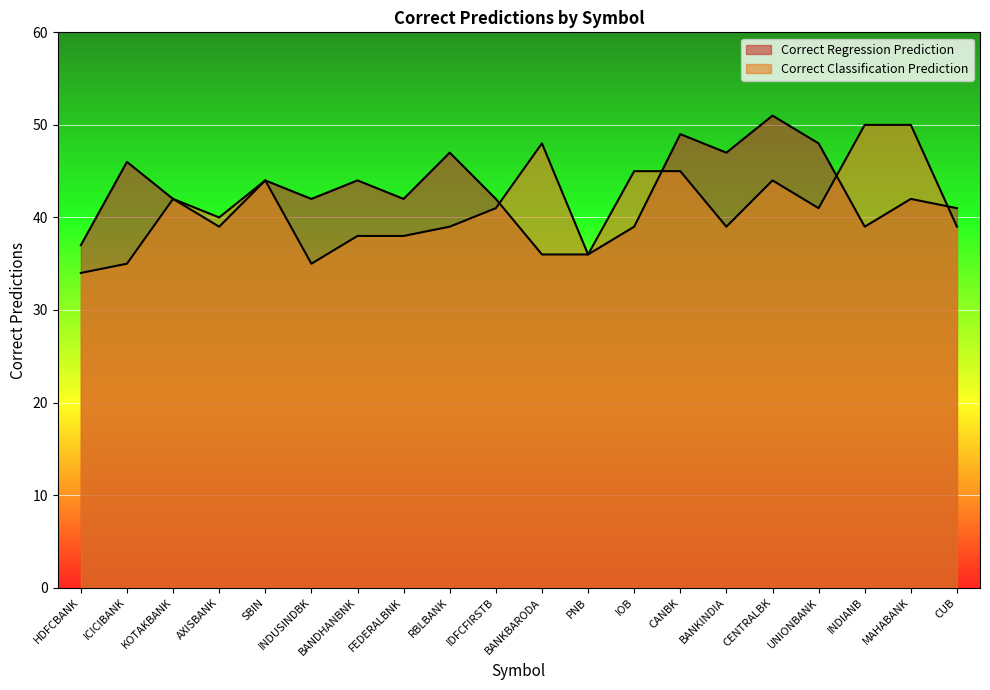

How many lines are shown in the chart?

2